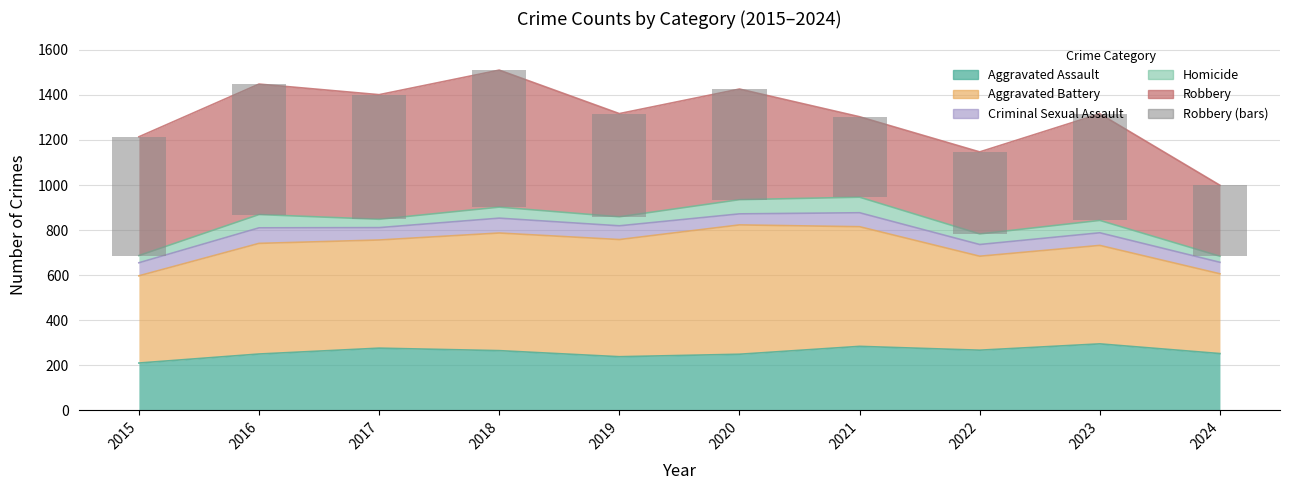

Rank the categories by value from lowest to highest.

2024, 2021, 2022, 2019, 2023, 2020, 2015, 2017, 2016, 2018